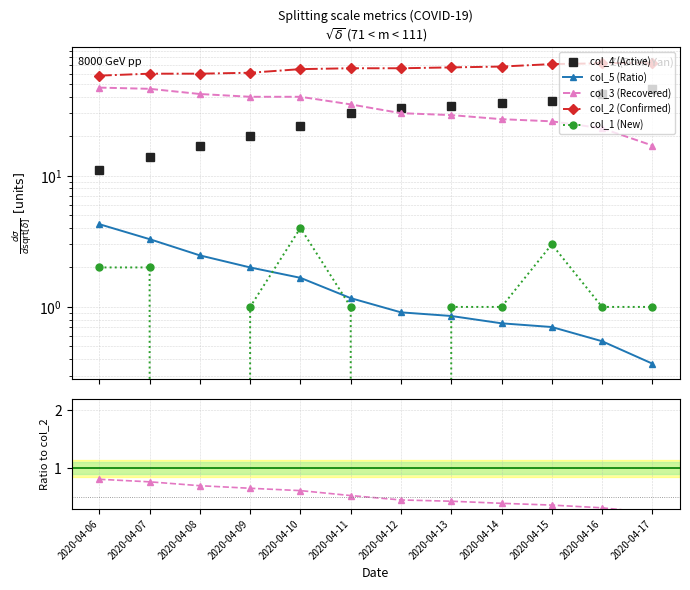

At how many categories does at least one series exceed 54?

12